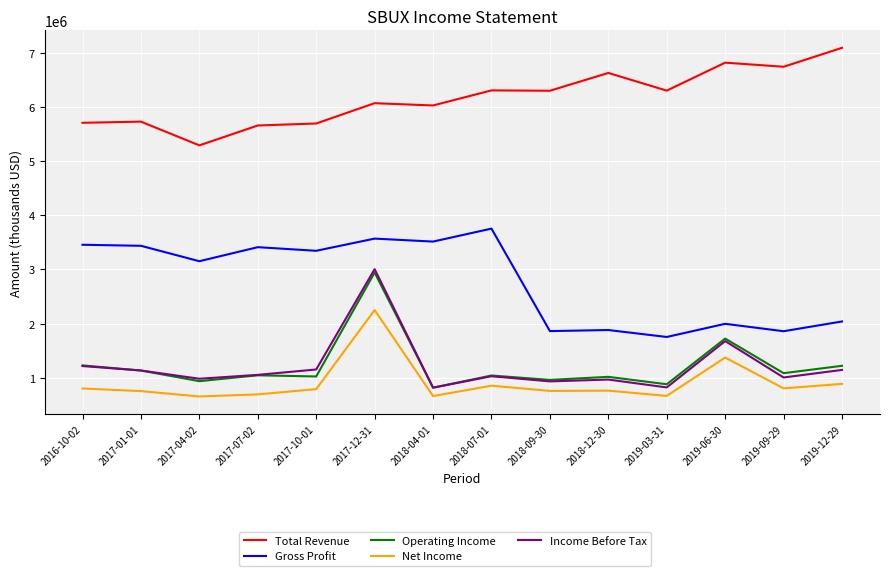

Rank the series at 2017-10-01 from highest to lowest value.

Total Revenue, Gross Profit, Income Before Tax, Operating Income, Net Income